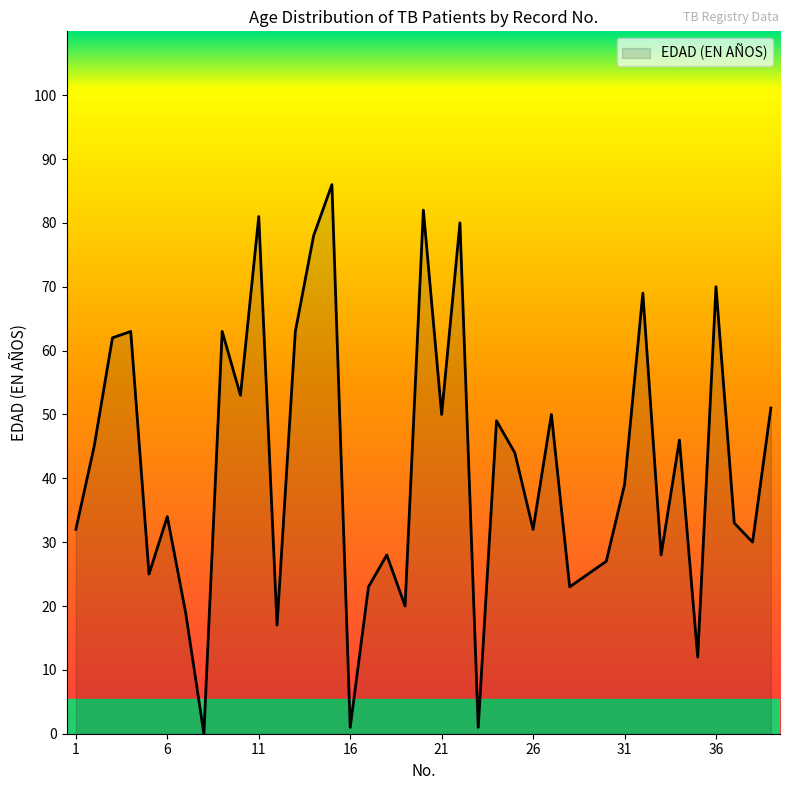

Does the chart have visible grid lines?

No